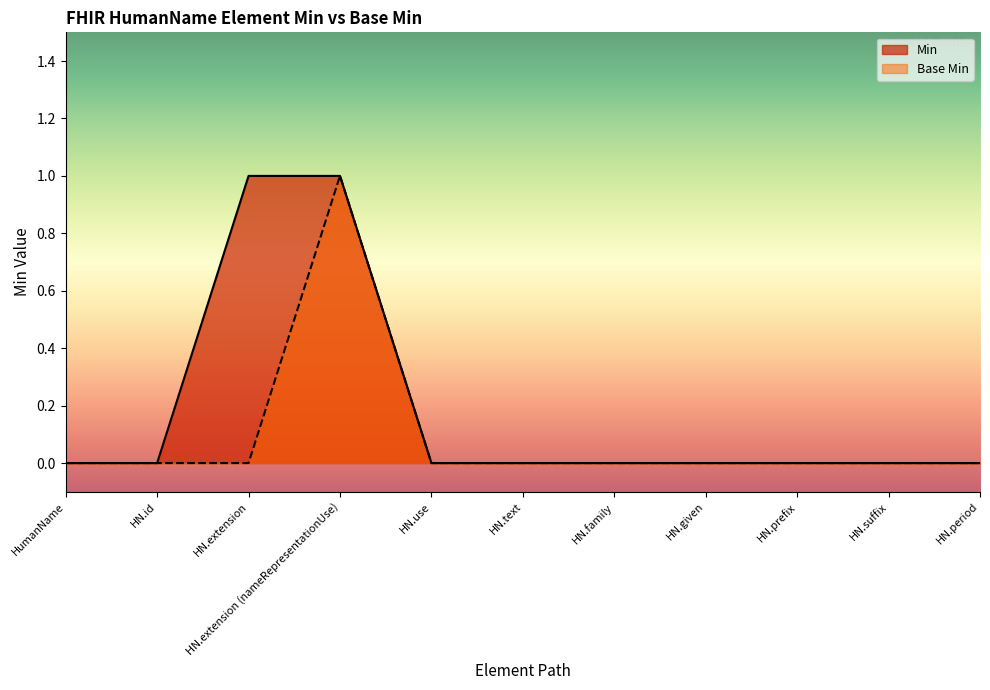

How many Base Min values are between 0 and 1?

11